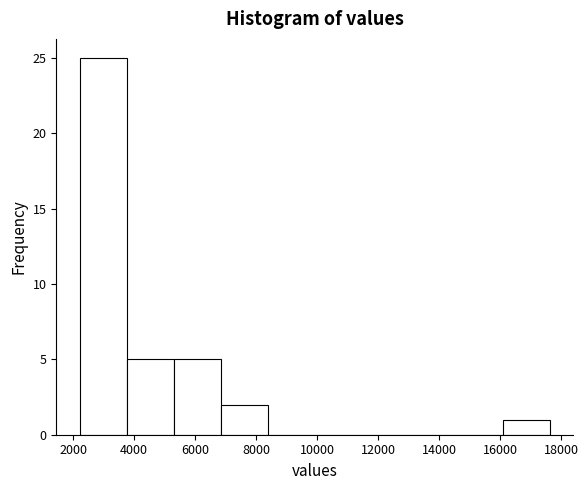

What is the height of the bar covering 6800 to 8400 on the x-axis? Neither the bar edges nor the heights are printed on the chart, so give them approximately, as read against the axes.

2